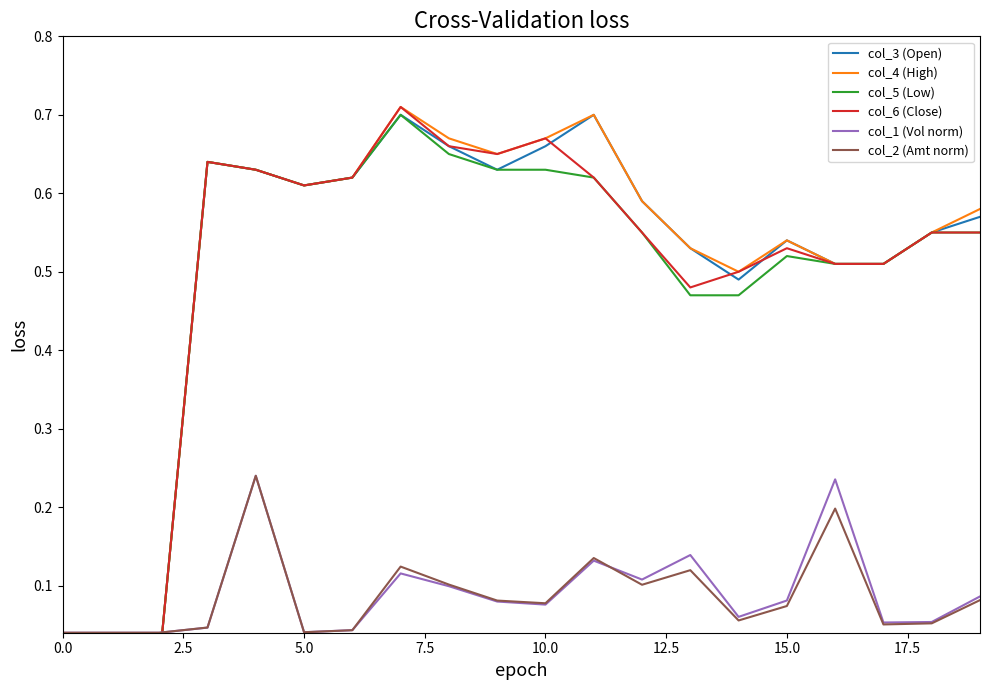

Is the value of col_2 (Amt norm) at 5.0 greater than the value of col_4 (High) at 7.5?

No